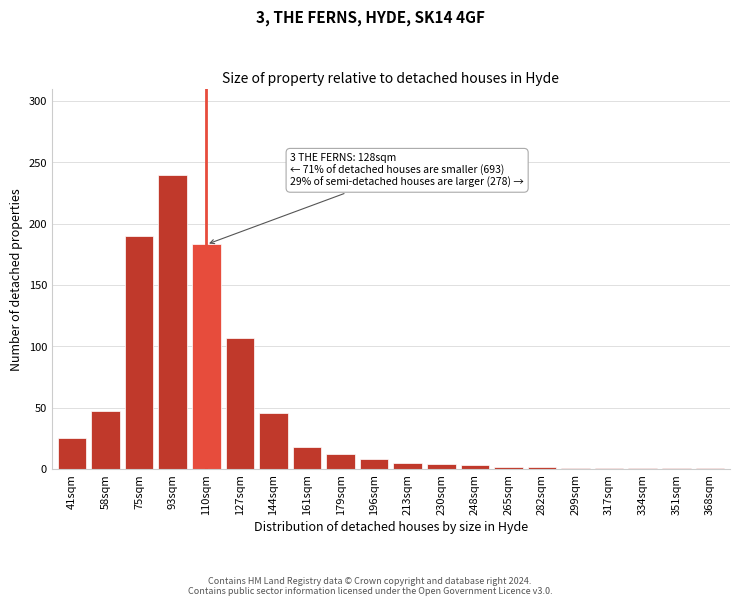

True or false: the data shows 240 at 93sqm.

True